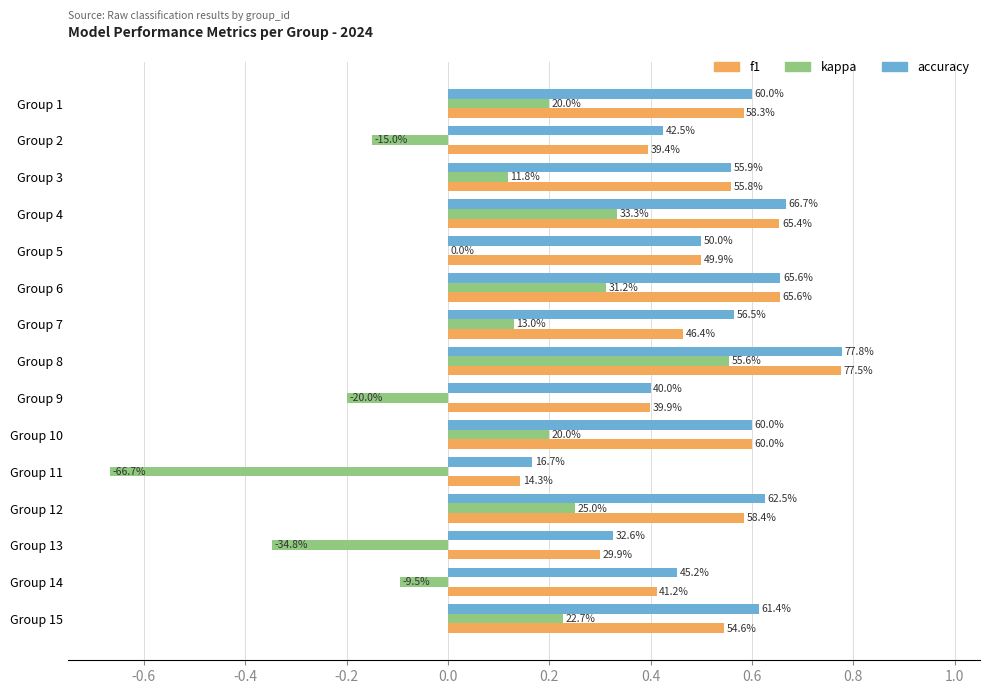

What are all the series names shown in the legend?

f1, kappa, accuracy